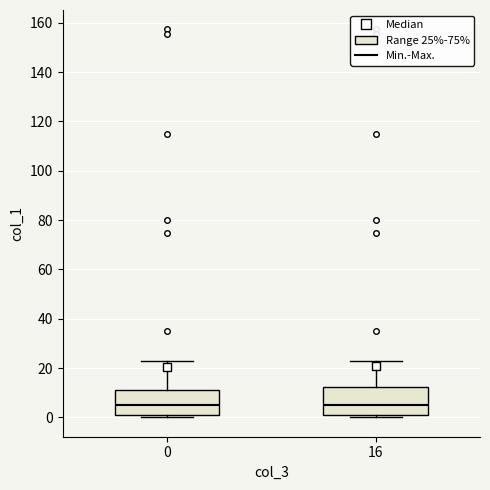

Where is the lower edge of the box at x = 0 on the y-axis? The values are not printed on the chart, so give them approximately, as read against the axis.

2